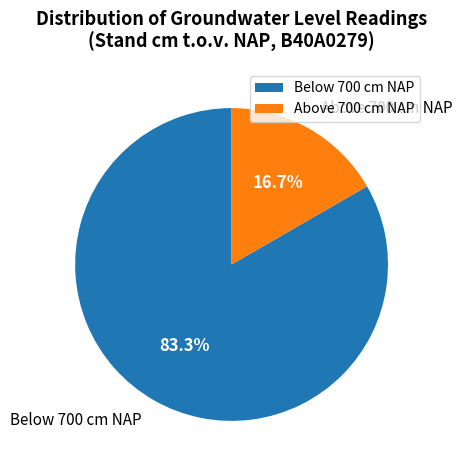

Is there any slice that represents more than half of the pie?

Yes